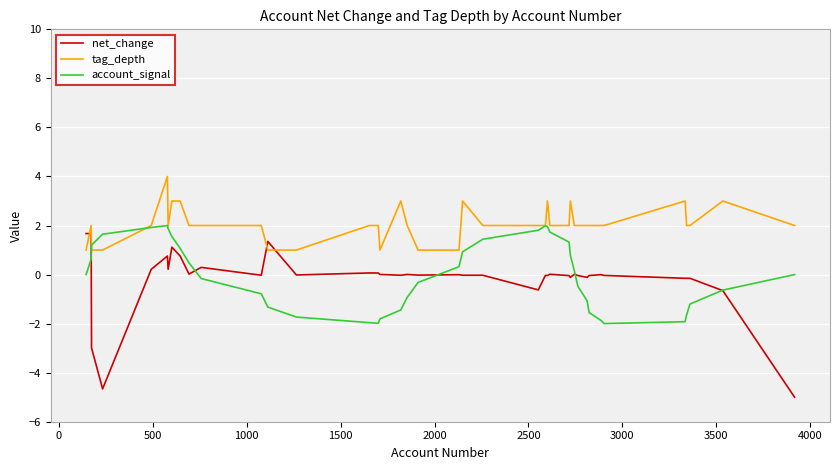

Which series has the largest range (max minus min)?

net_change